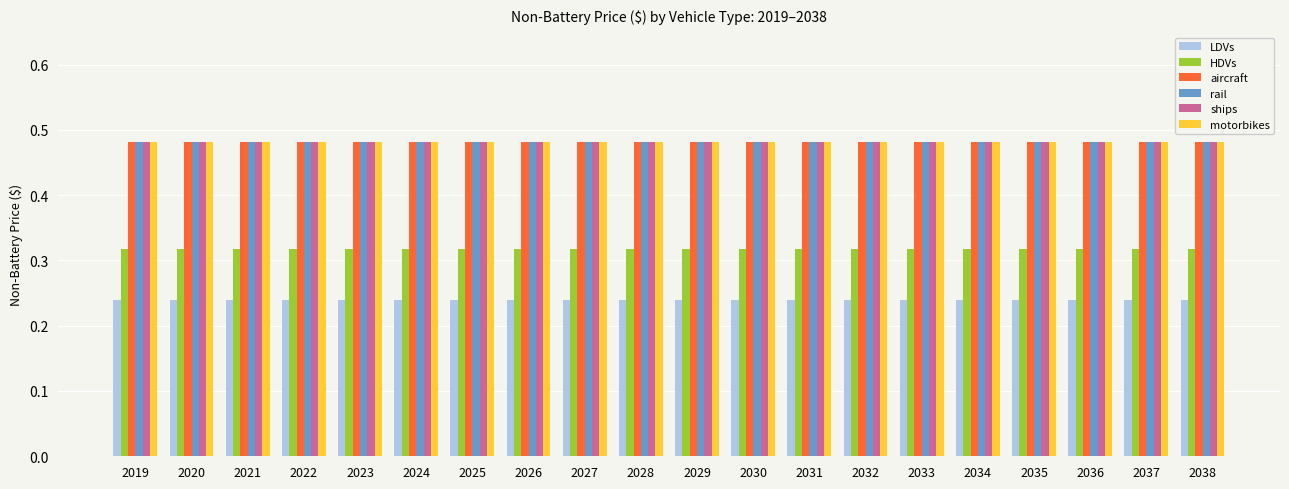

What is the sum of the rail values at 2037 and 2034?

1.0